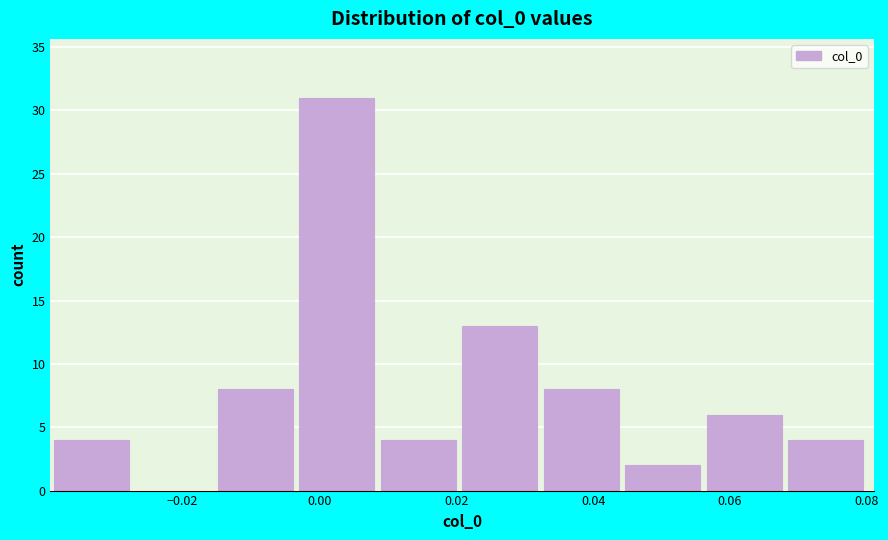

Reading left to right, transcribe this chart: for each bar, give the range it covers on the x-axis and its height. Neither the bar edges nor the heights are printed on the chart, so give them approximately, as read against the axes.

-0.038 to -0.026: 4
-0.026 to -0.014: 0
-0.014 to -0.002: 8
-0.002 to 0.008: 31
0.008 to 0.020: 4
0.020 to 0.032: 13
0.032 to 0.044: 8
0.044 to 0.056: 2
0.056 to 0.068: 6
0.068 to 0.080: 4